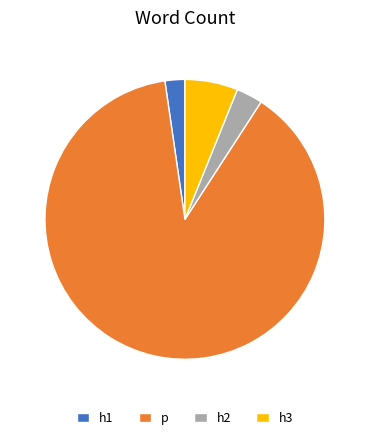

Combined, do h2 and h3 account for over 50%?

No